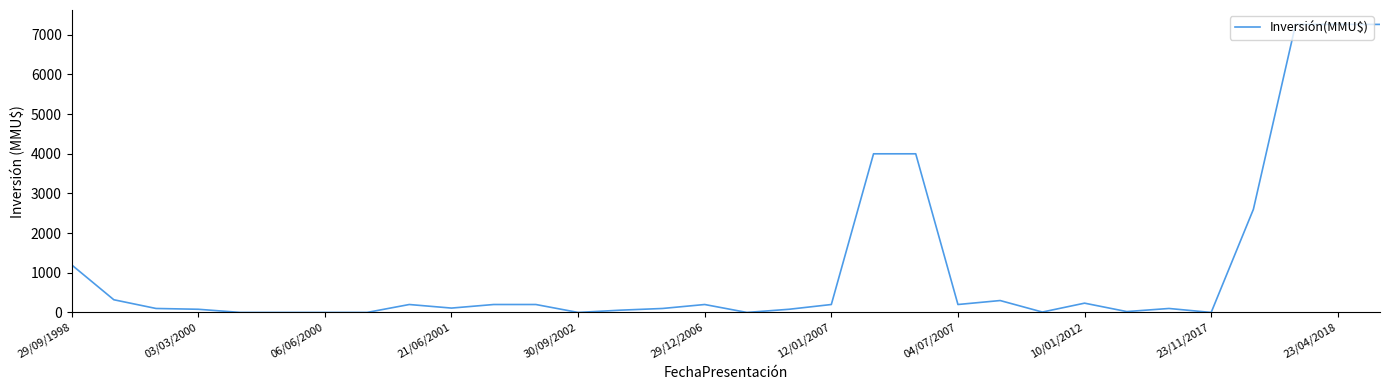

Count the number of data series in this chart.

1